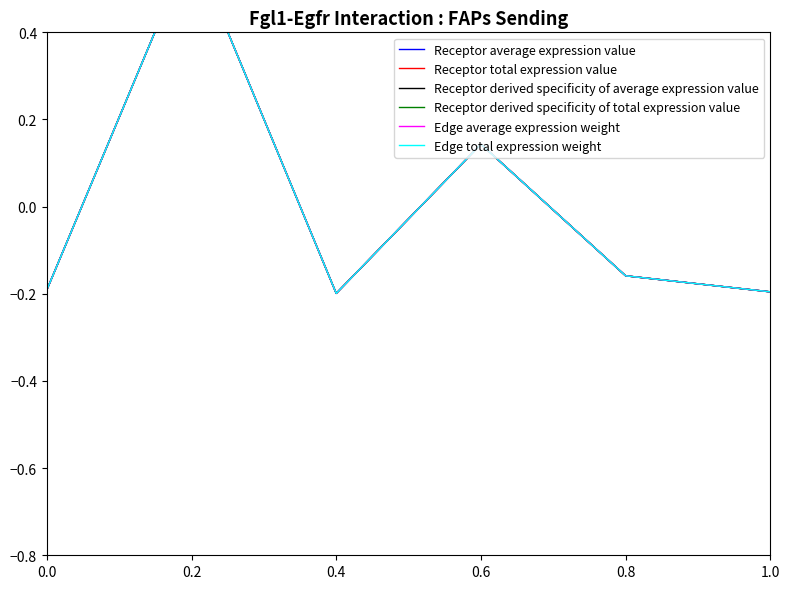

Where does the Receptor total expression value series first go above 0?

0.2